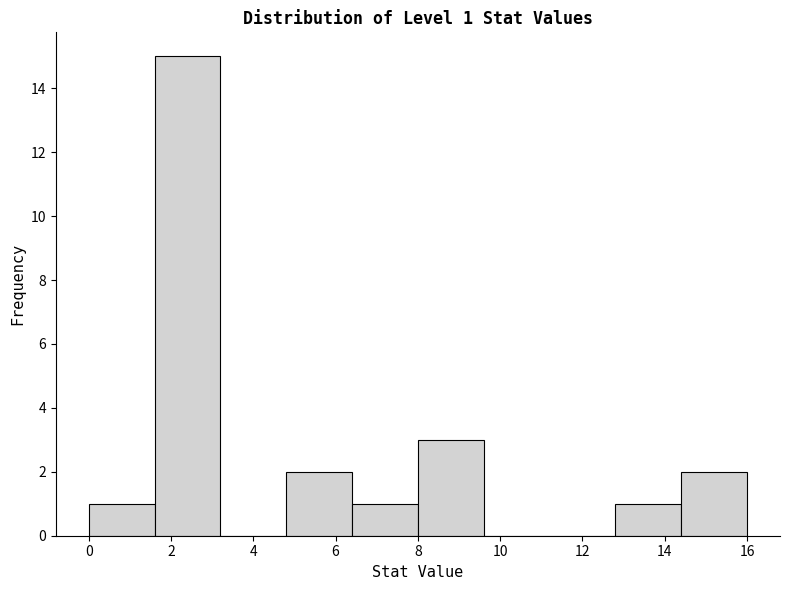

Which range on the x-axis has the tallest bar?

1.6 to 3.2